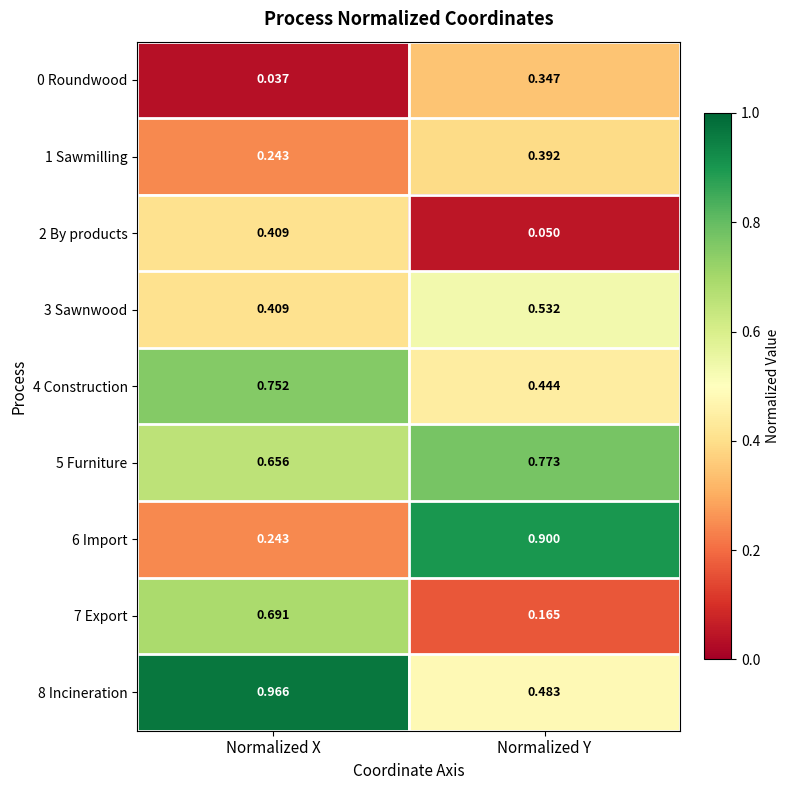

At which label is 4 Construction closest to 0?

Normalized Y